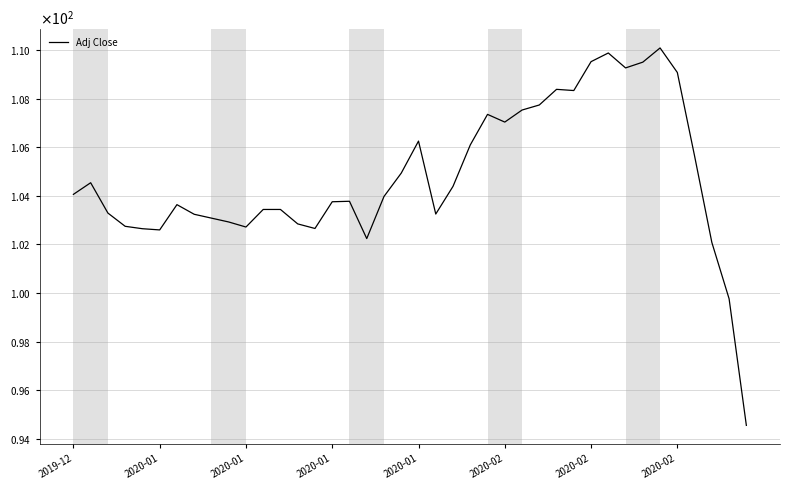

Does the chart have visible grid lines?

Yes